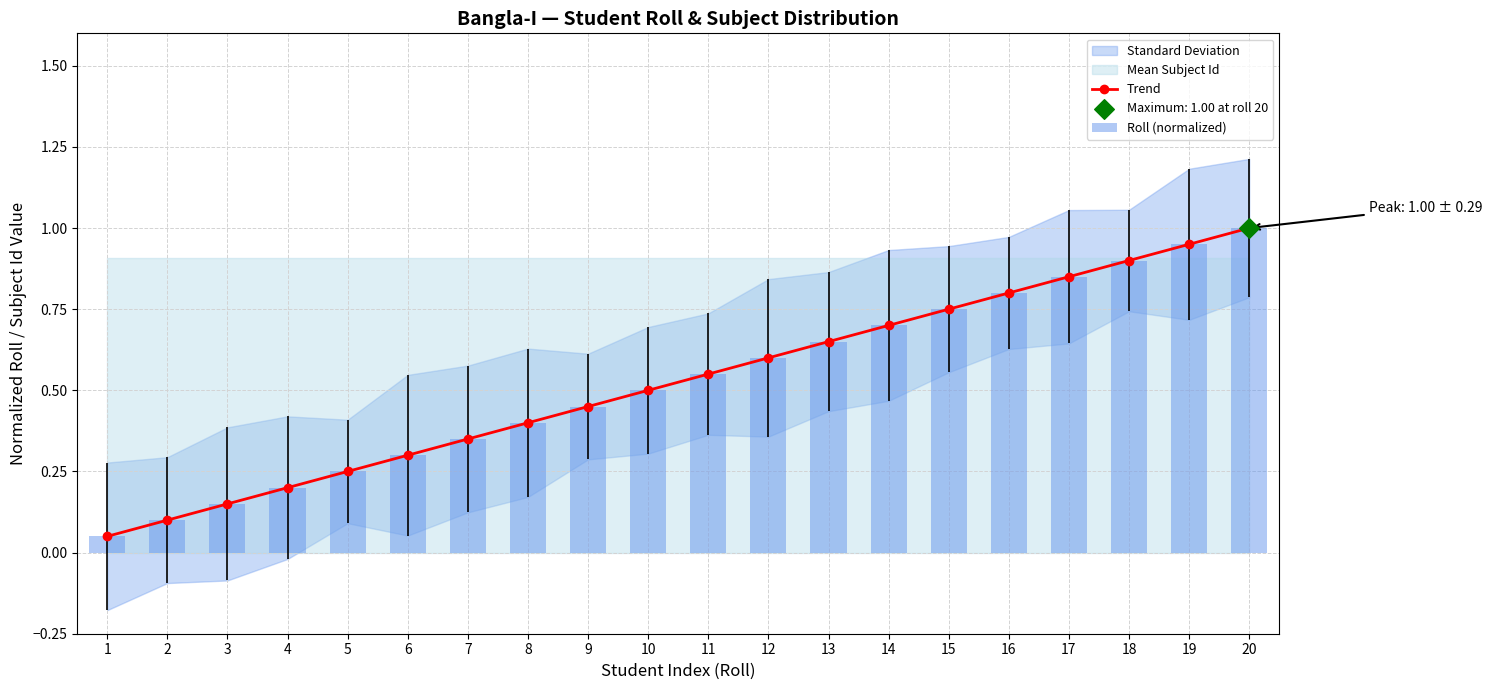

Which series reaches the maximum Y coordinate?

Trend